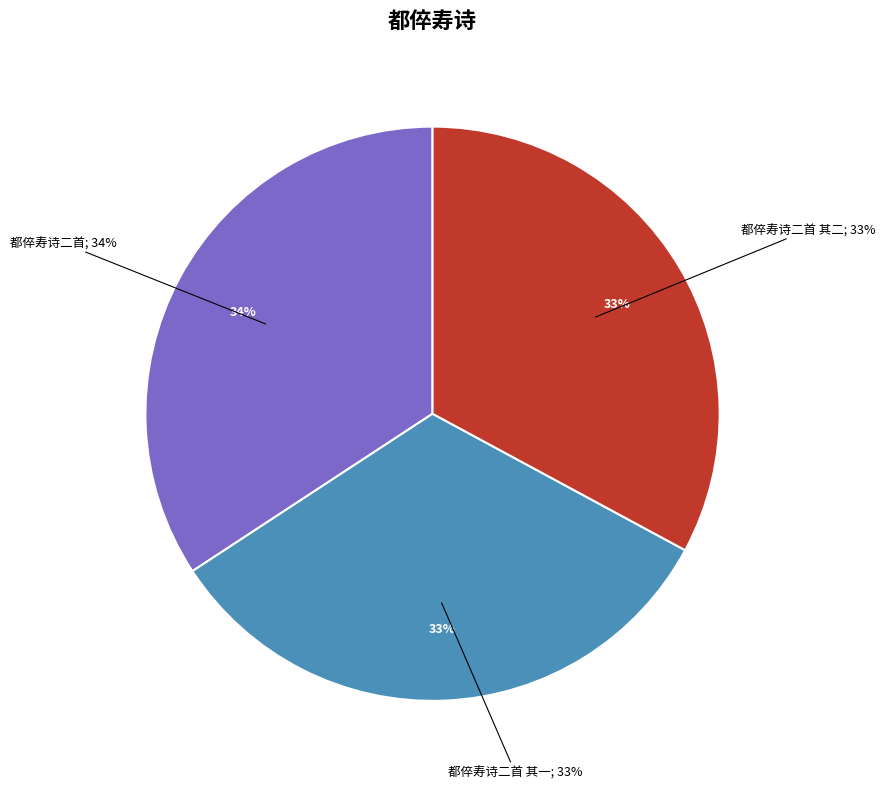

Does 都倅寿诗二首 其二 account for over 50% of the chart?

No